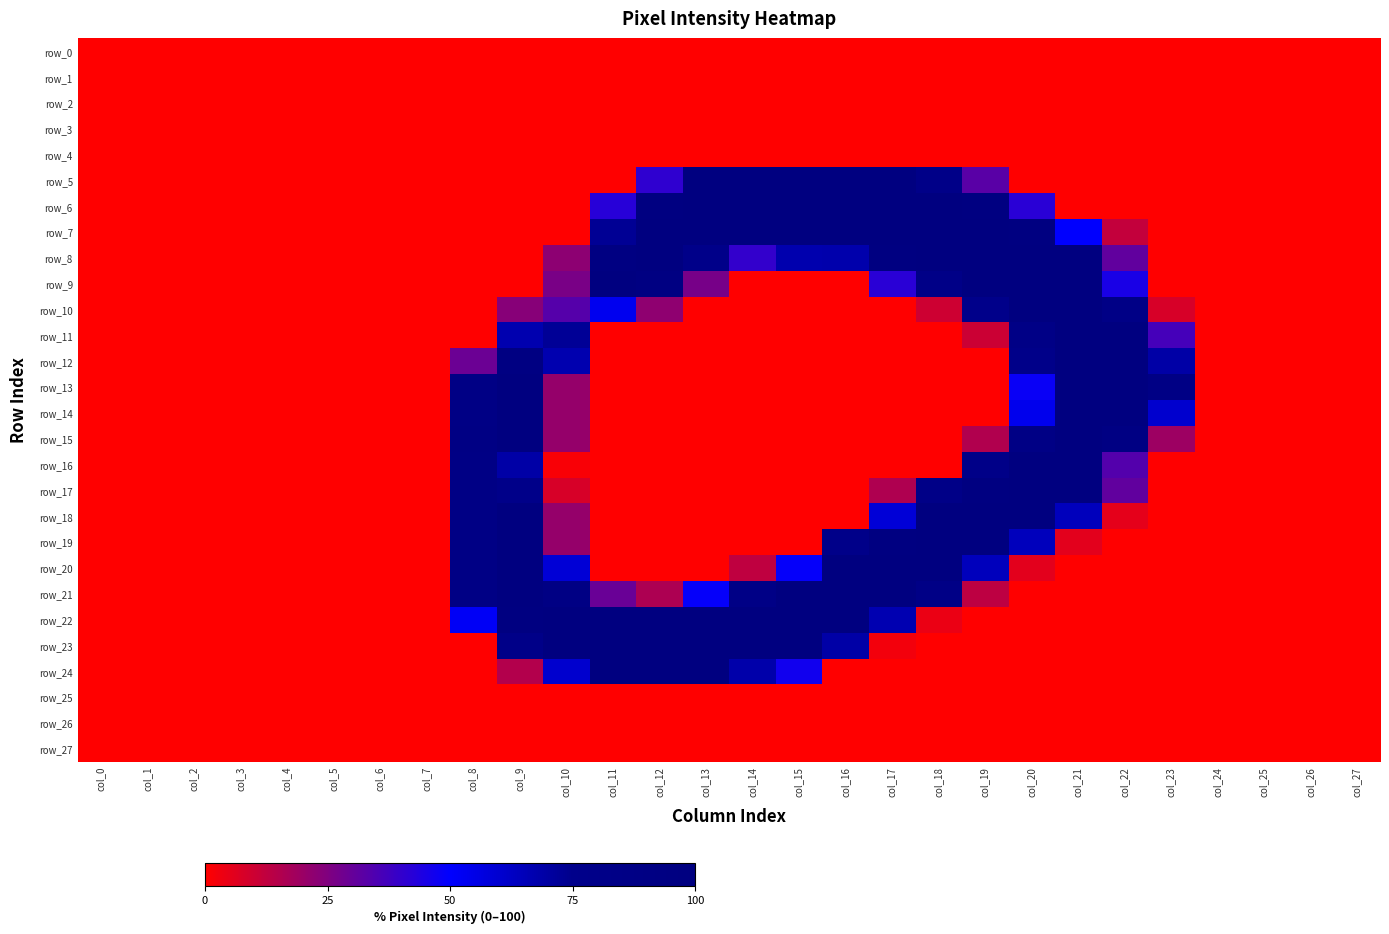

What is the maximum value shown in the chart?

100.0